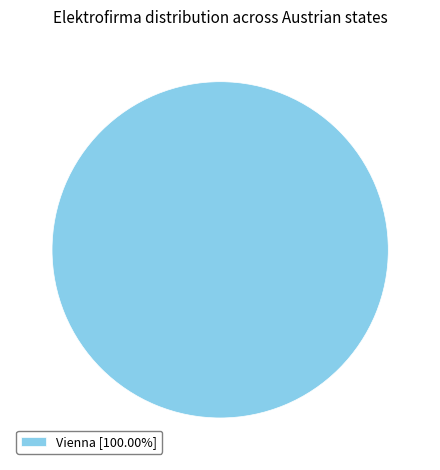

Is Vienna [100.00%] the majority of the pie?

Yes